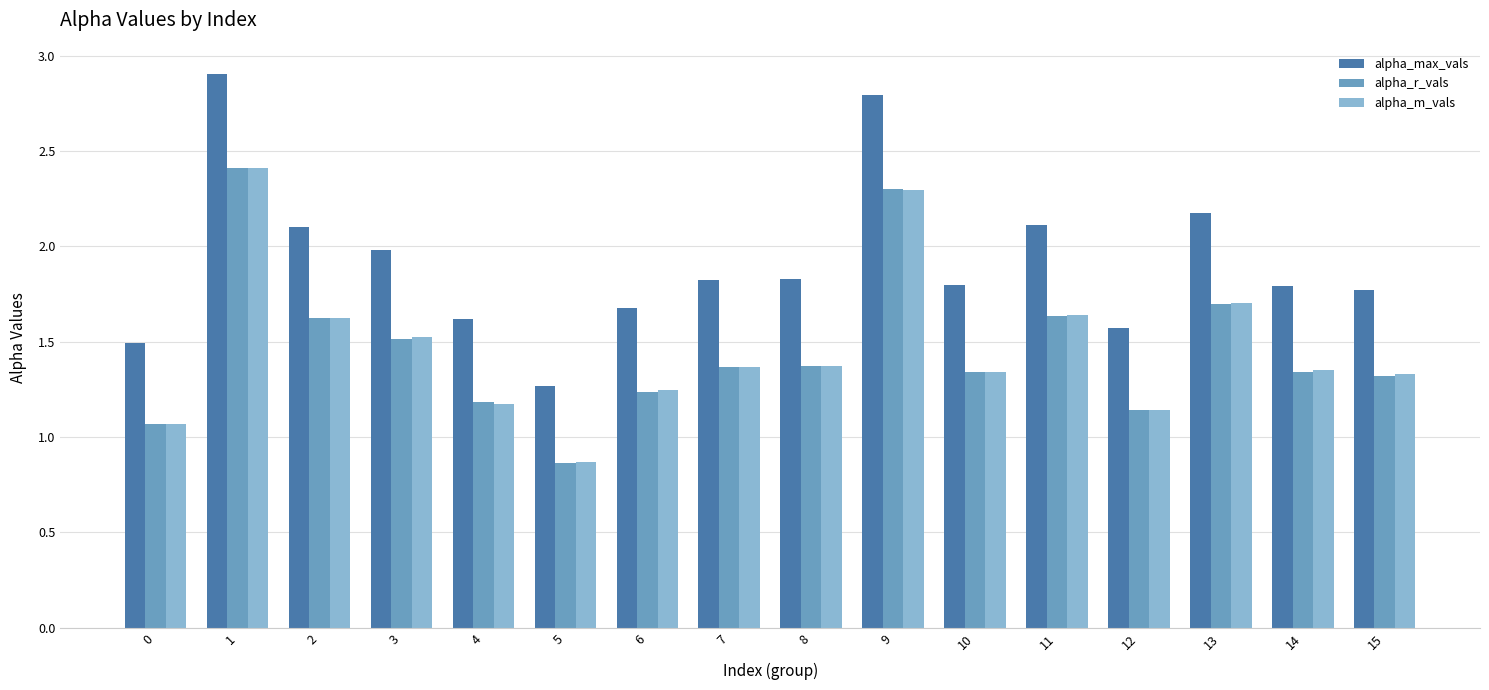

True or false: alpha_r_vals has a value of 0.9 at 5.

True